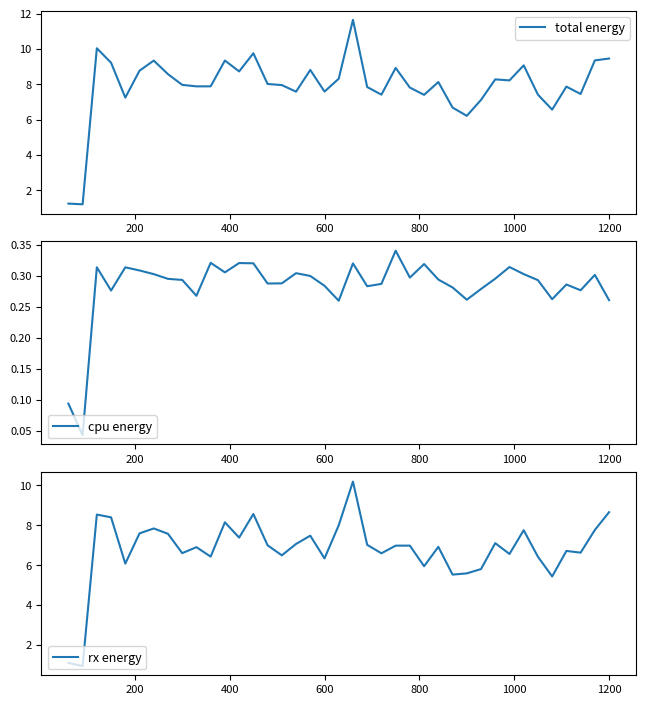

What is the maximum value for total energy?

11.6